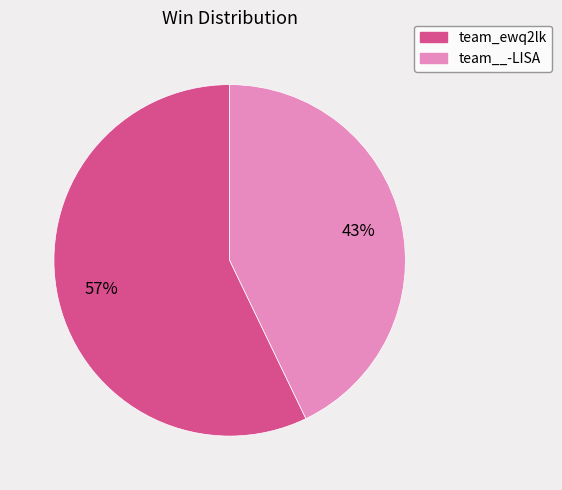

Which category has the smallest portion of the pie?

team__-LISA